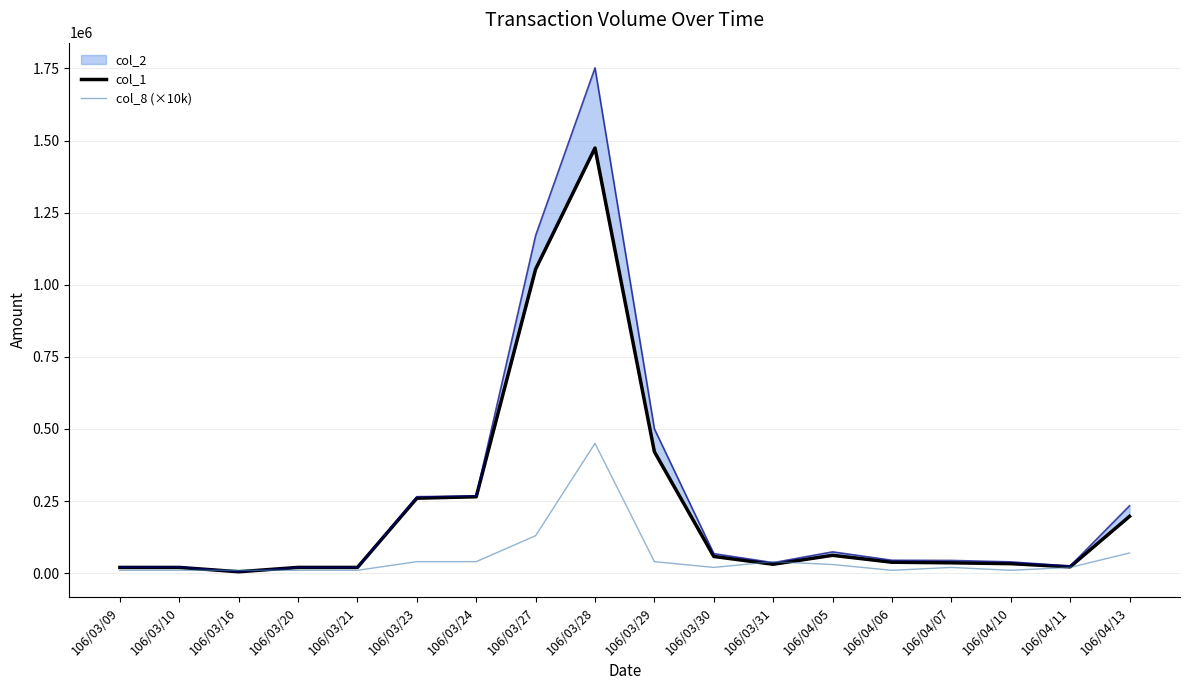

At which label does col_8 (×10k) reach its peak?

106/03/28